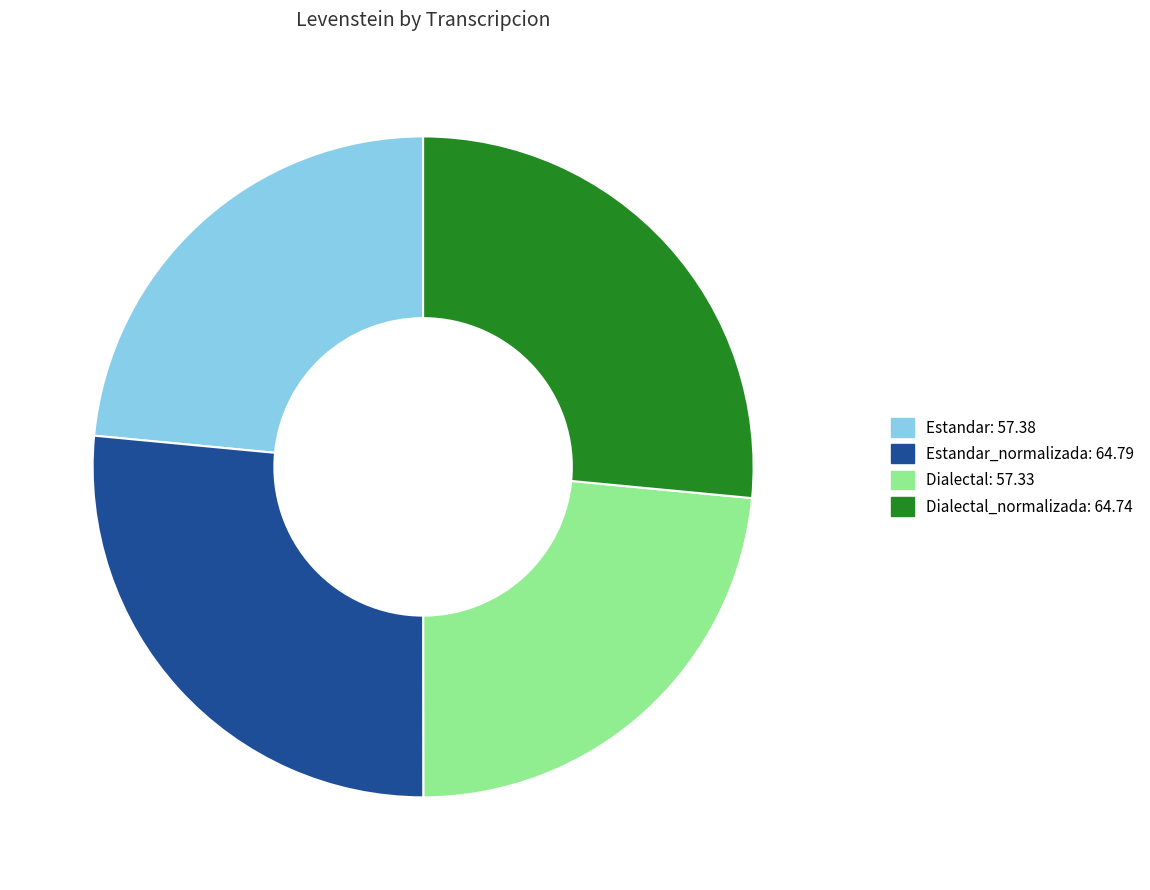

Is there a majority slice in this chart?

No